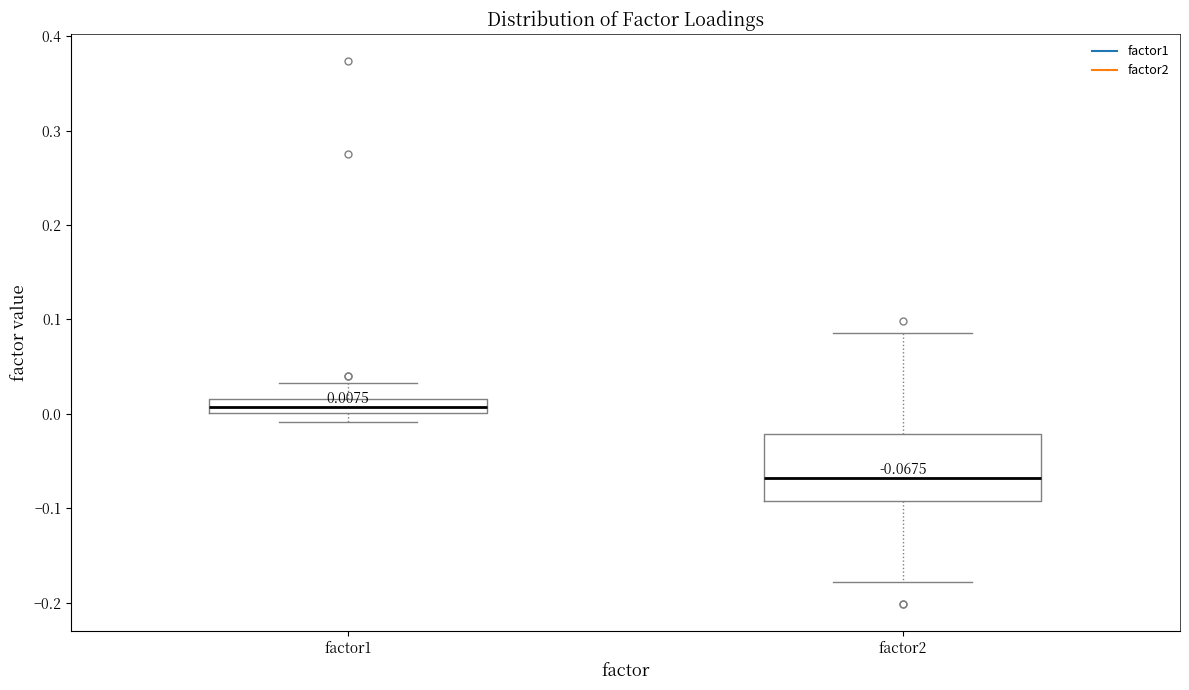

Comparing the boxes themselves (not the whiskers), which one is the tallest?

factor2